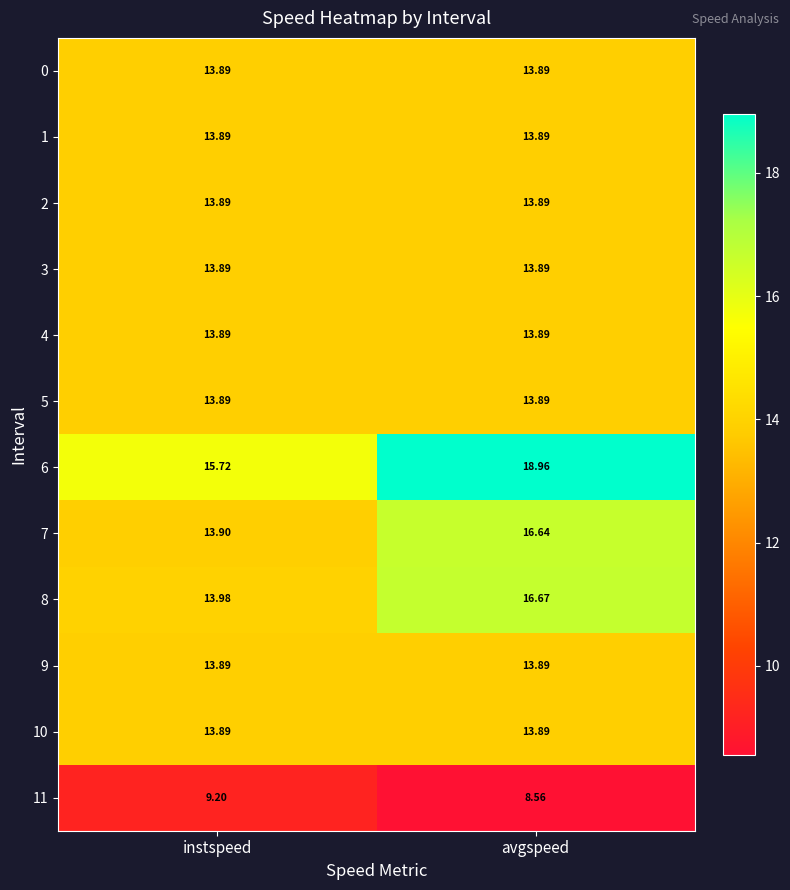

What is the minimum value shown in the chart?

8.6